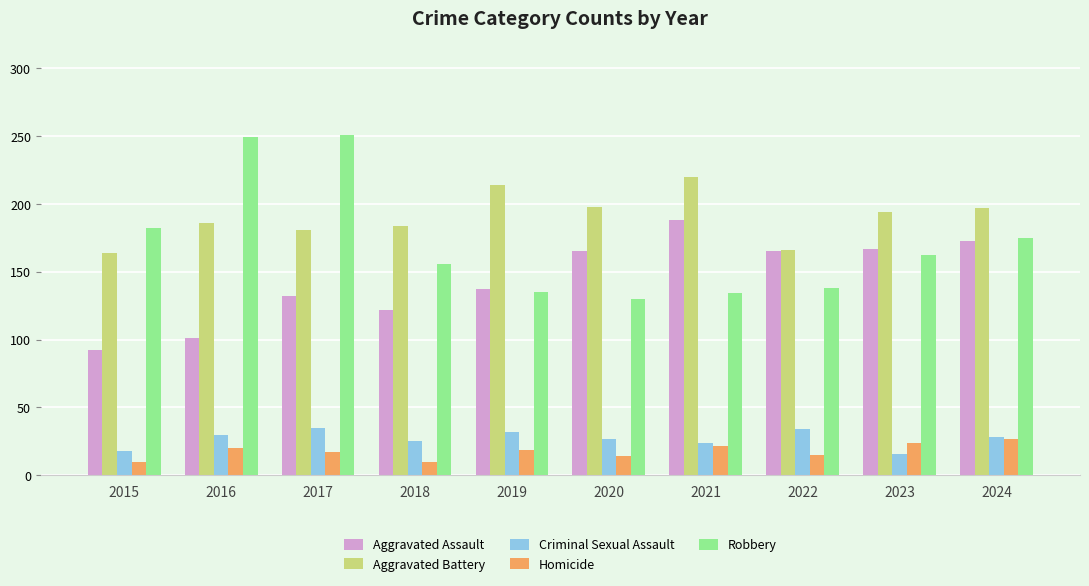

What is the maximum value for Criminal Sexual Assault?

35